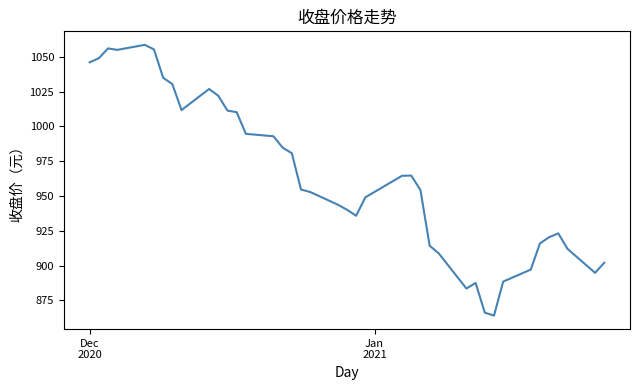

What is the greatest value displayed?

1058.6